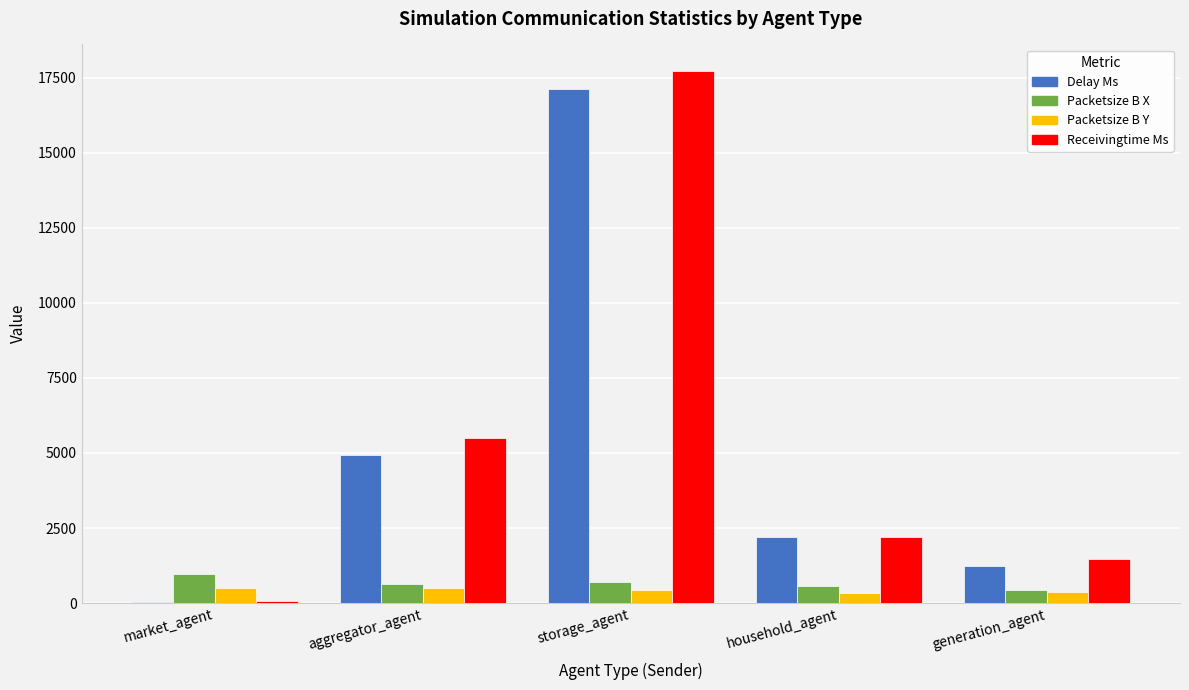

At which category is the sum across all series the highest?

storage_agent